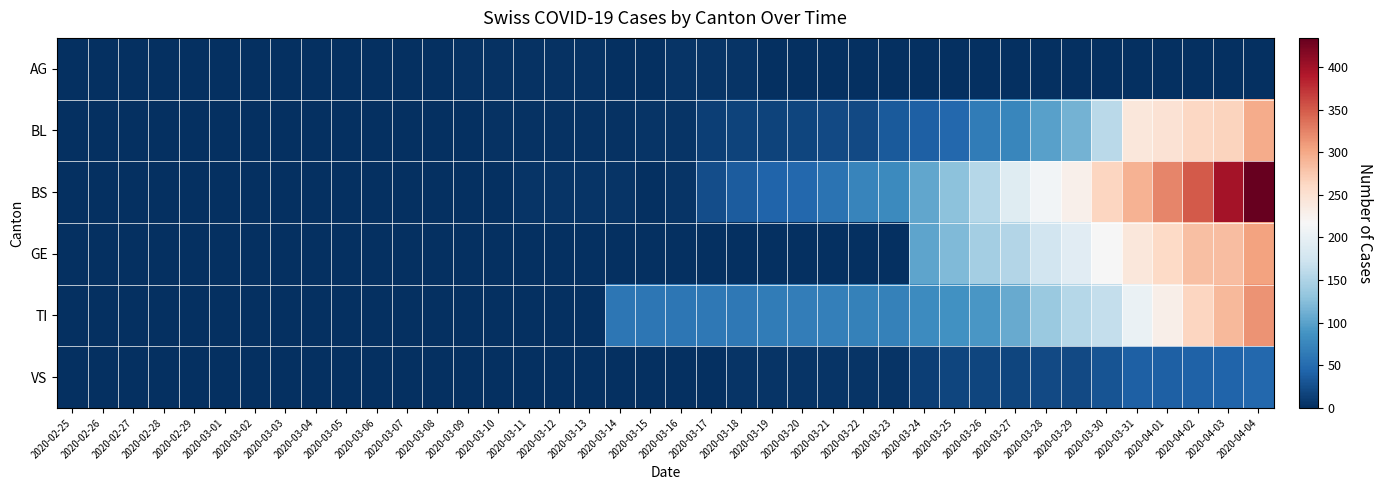

What is the difference between the highest and lowest values at 2020-03-11?

4